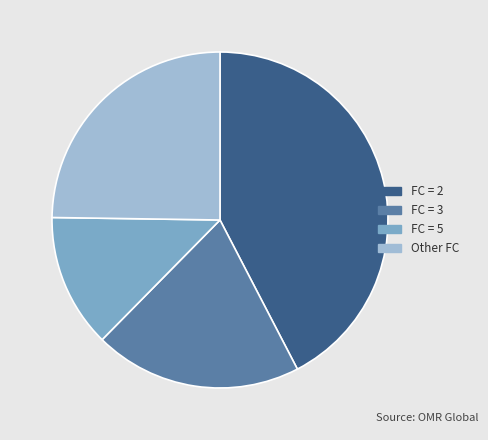

Combined, do FC = 3 and Other FC account for over 50%?

No